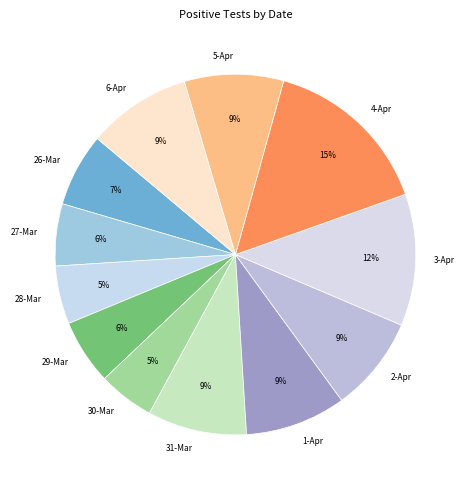

Is 27-Mar the majority of the pie?

No